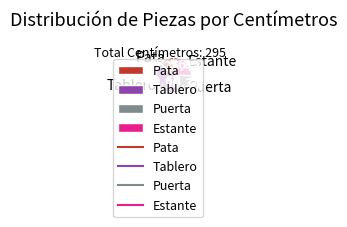

Which has a higher value, Estante or Tablero?

Tablero